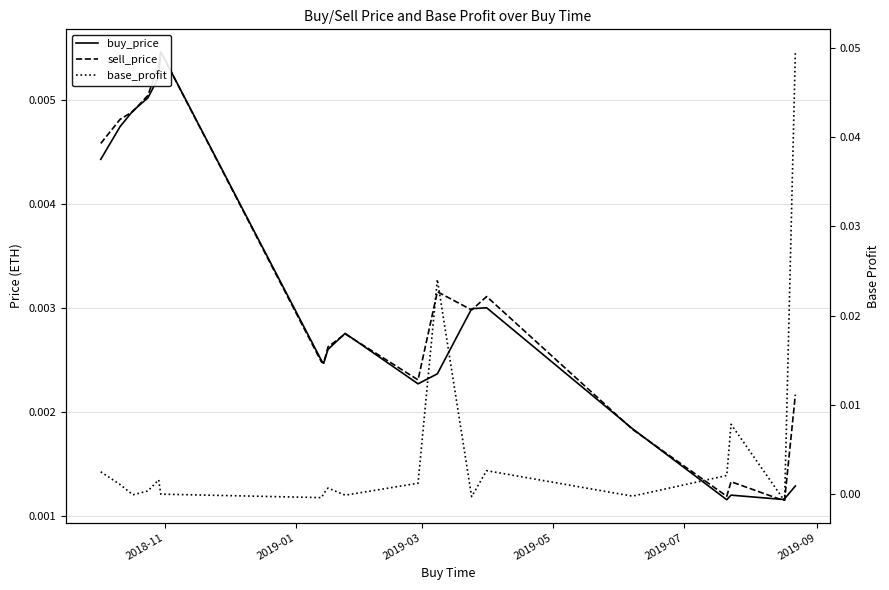

Count the number of data series in this chart.

3